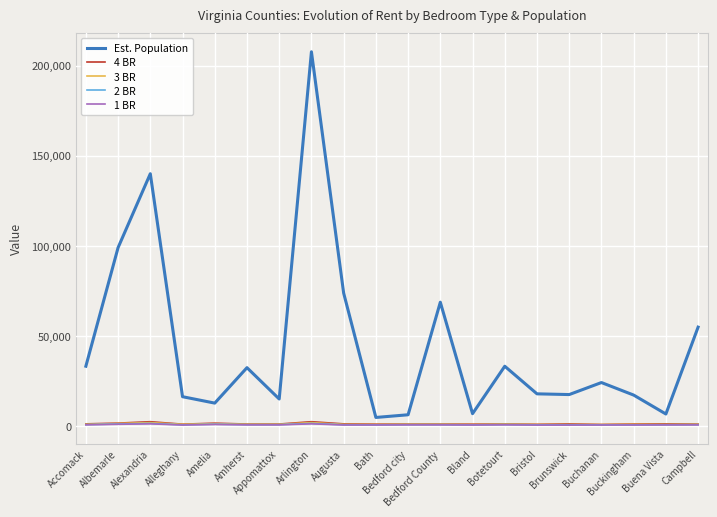

What position from the left is Brunswick?

16